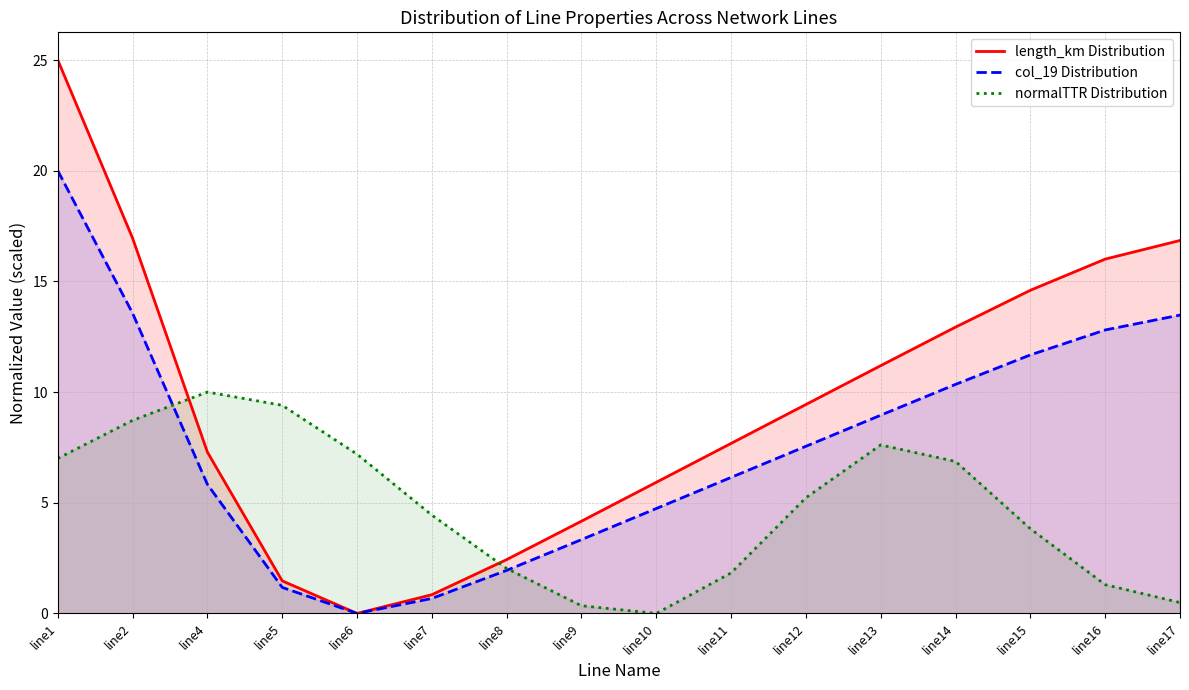

True or false: col_19 Distribution and normalTTR Distribution intersect in this chart.

True